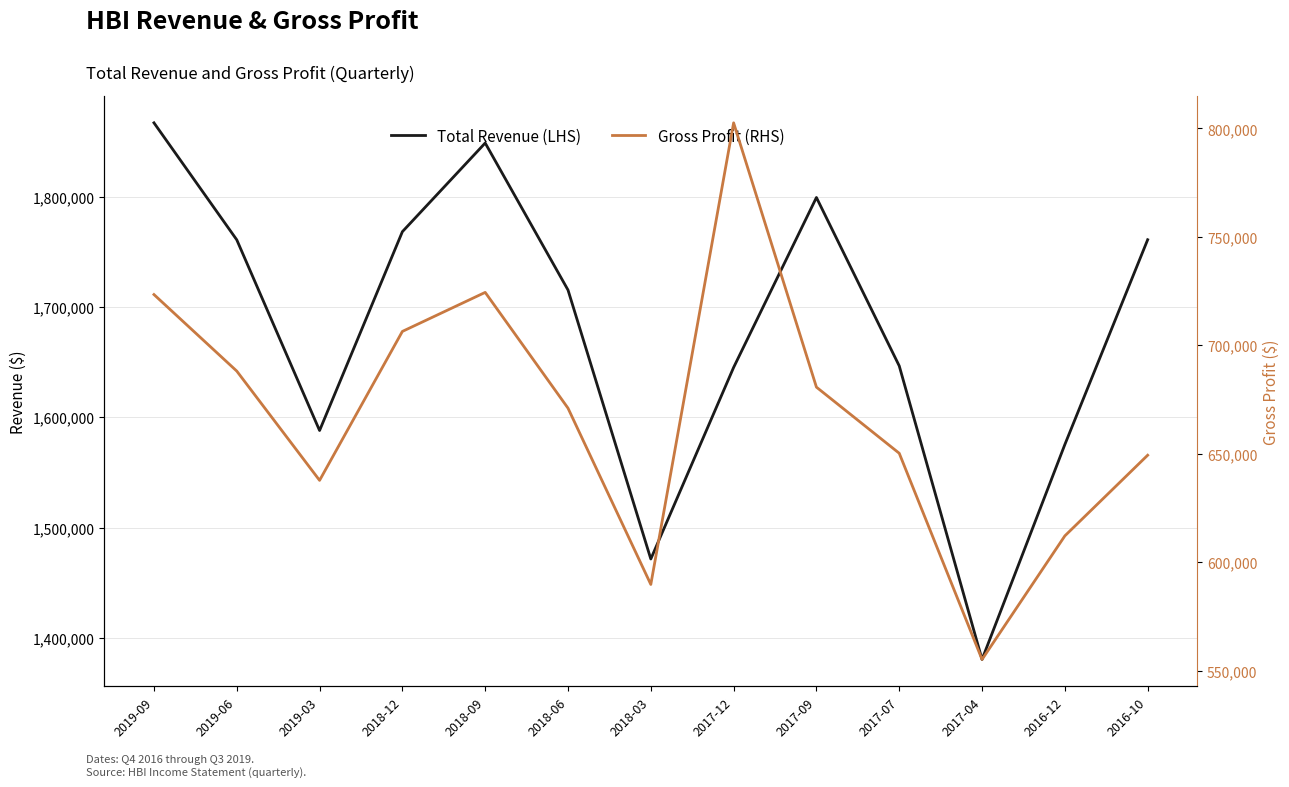

The value of Total Revenue (LHS) at 2017-07 is 2156212. True or false?

False